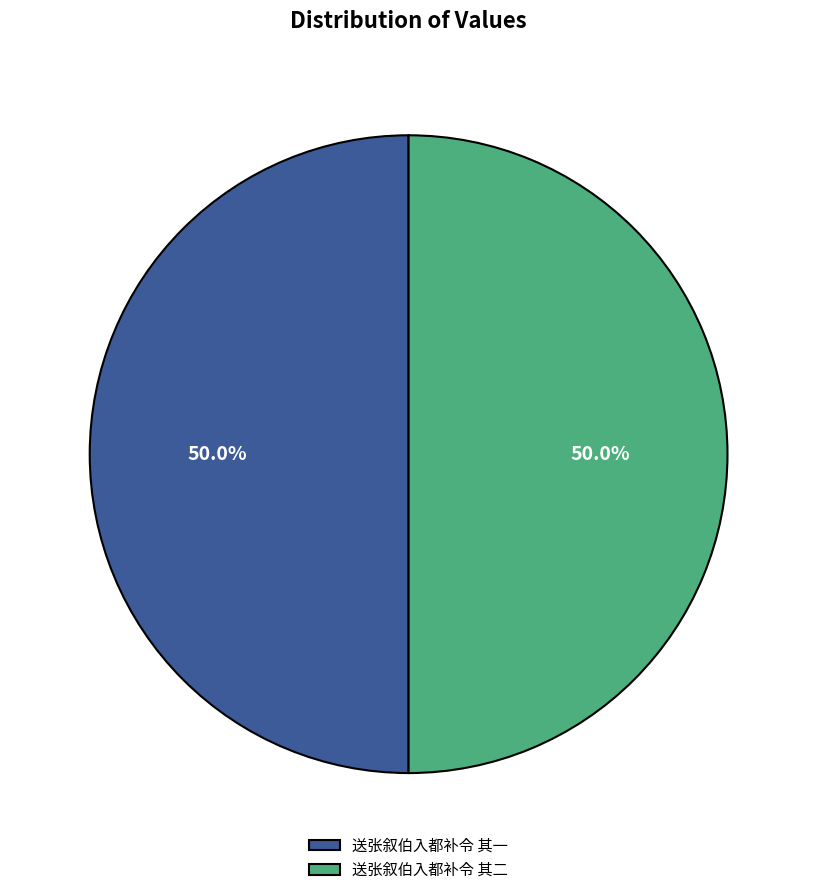

Combined, do 送张叙伯入都补令 其二 and 送张叙伯入都补令 其一 account for over 50%?

Yes